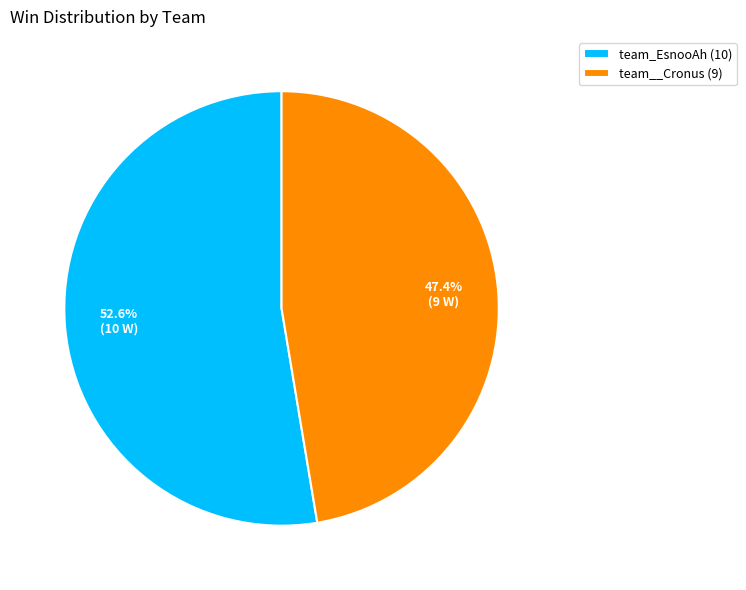

Does any single category account for the majority?

Yes